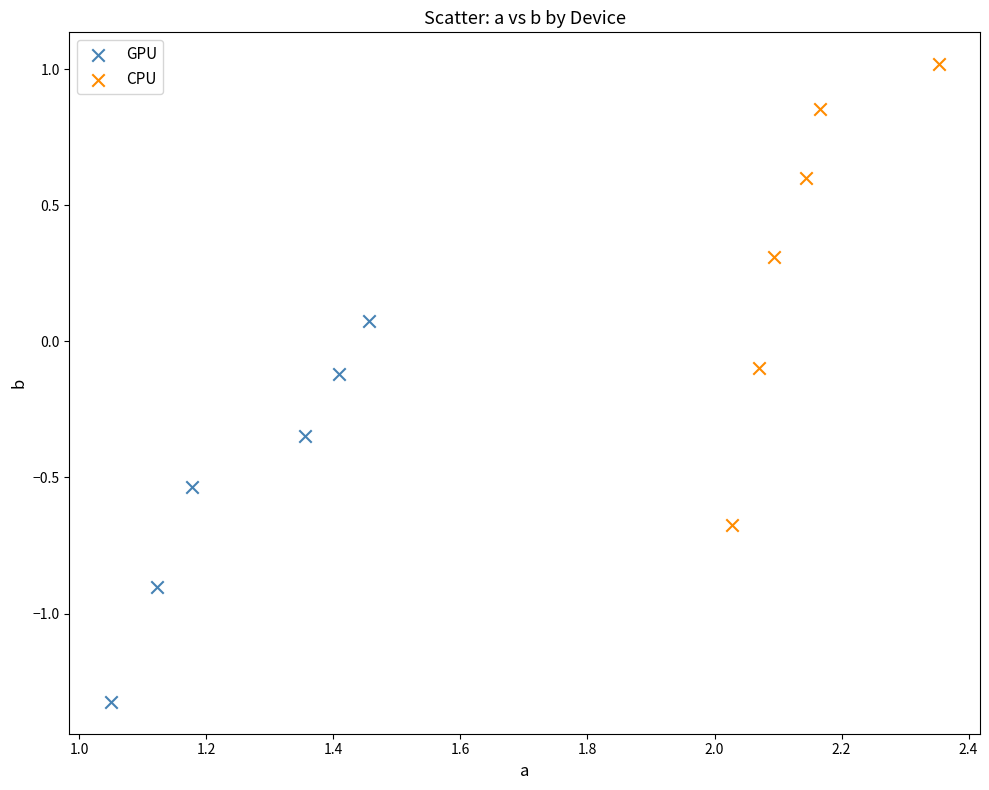

What are all the series names shown in the legend?

GPU, CPU